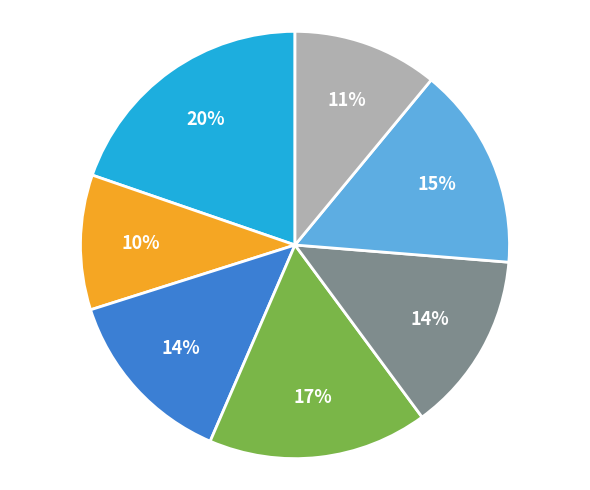

To the nearest percent, what is the average slice percentage?

14%